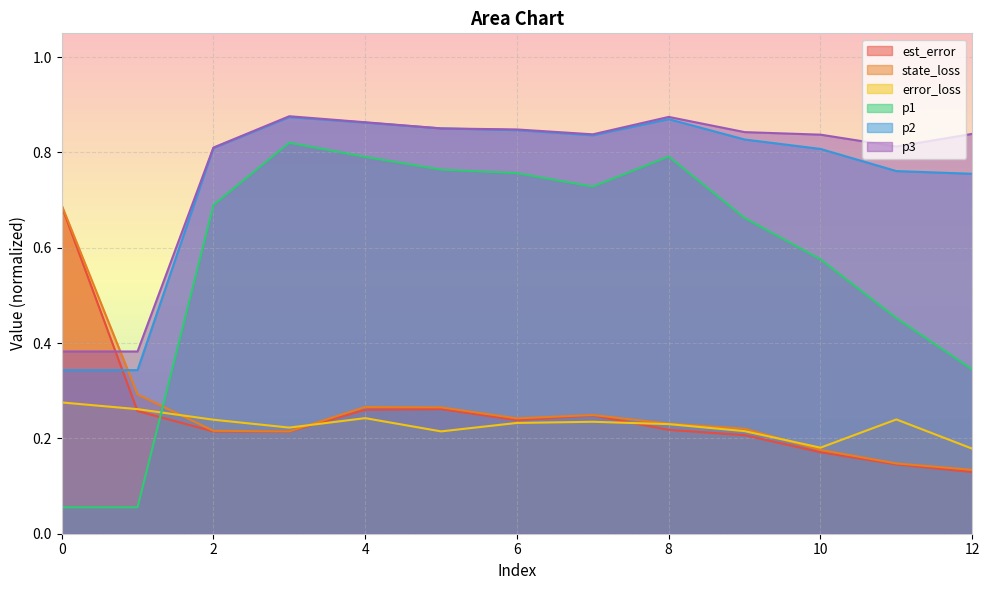

Count the state_loss values in the range 0 to 1.

13